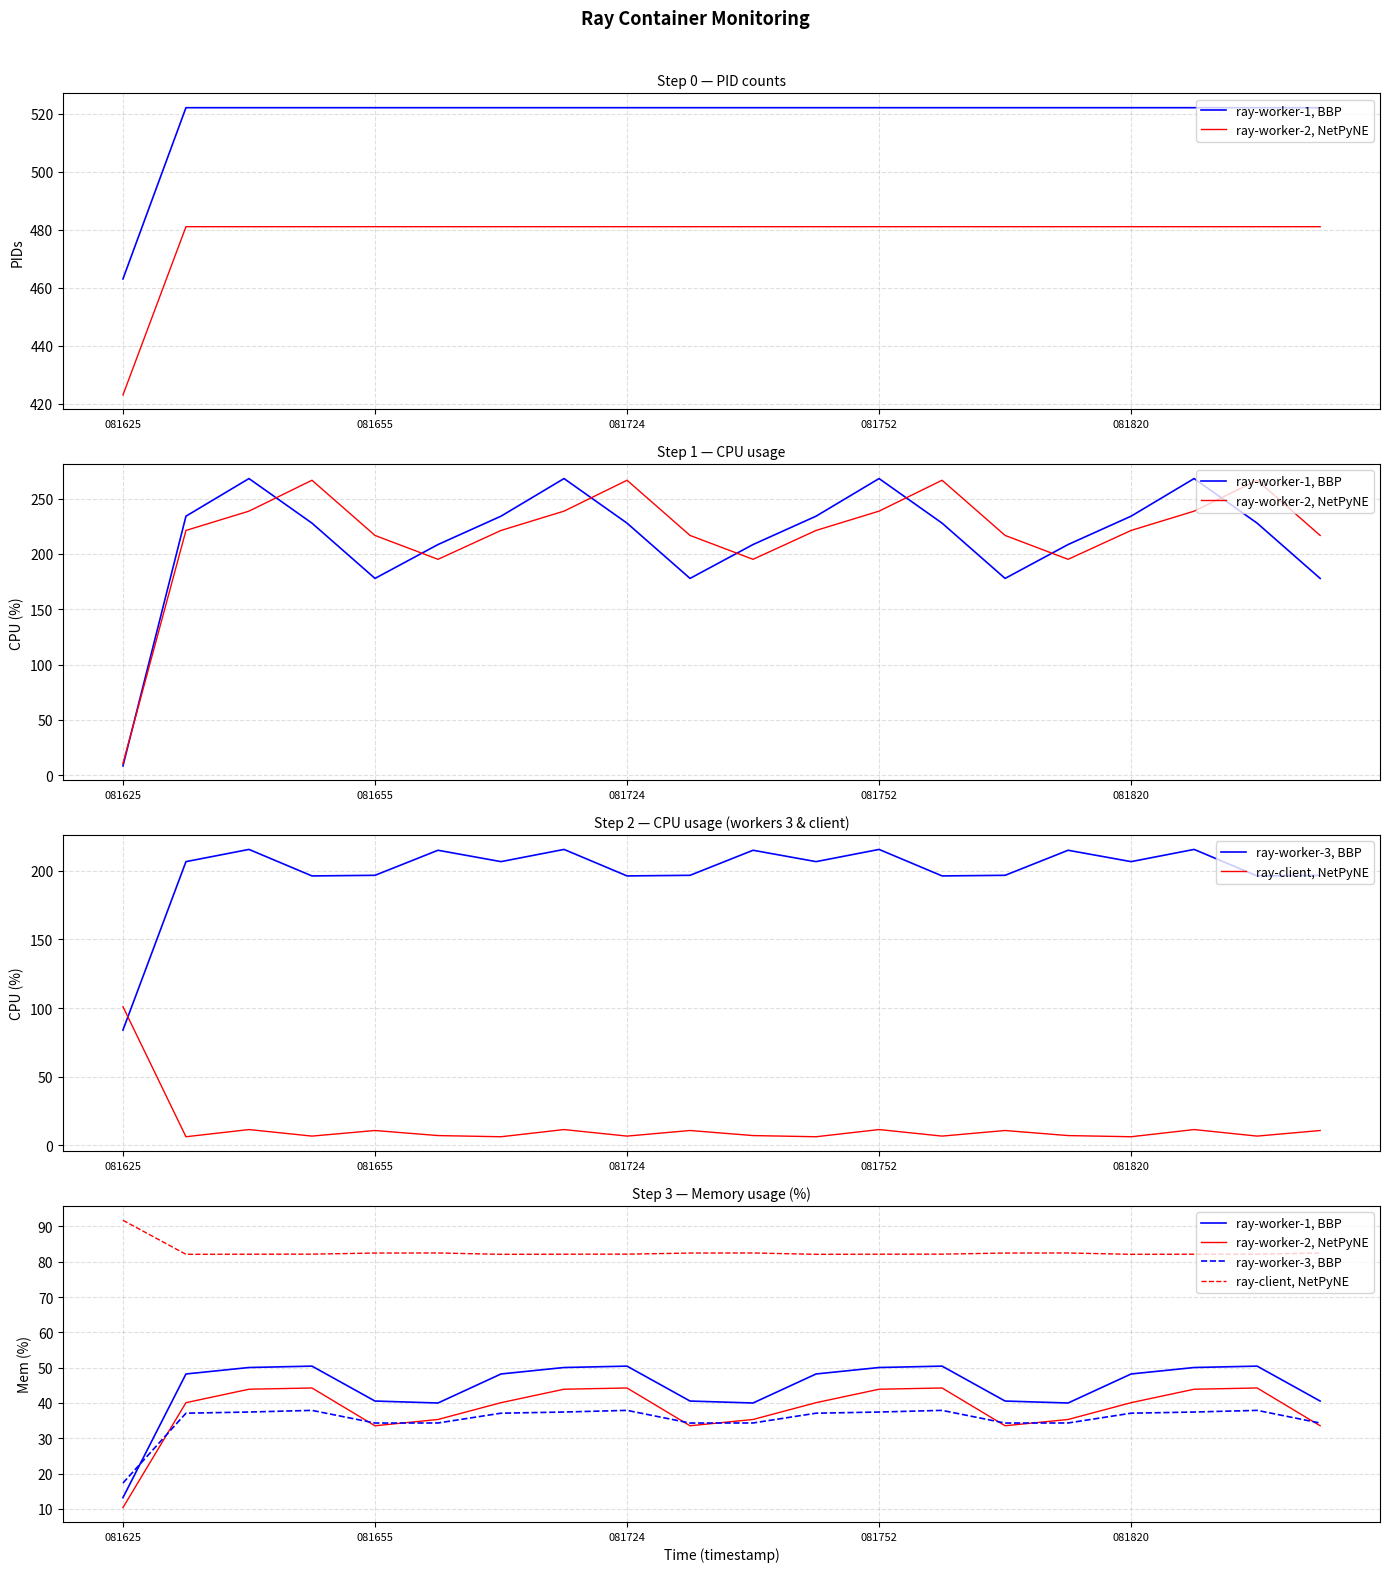

At which category is the sum across all series the highest?

081752